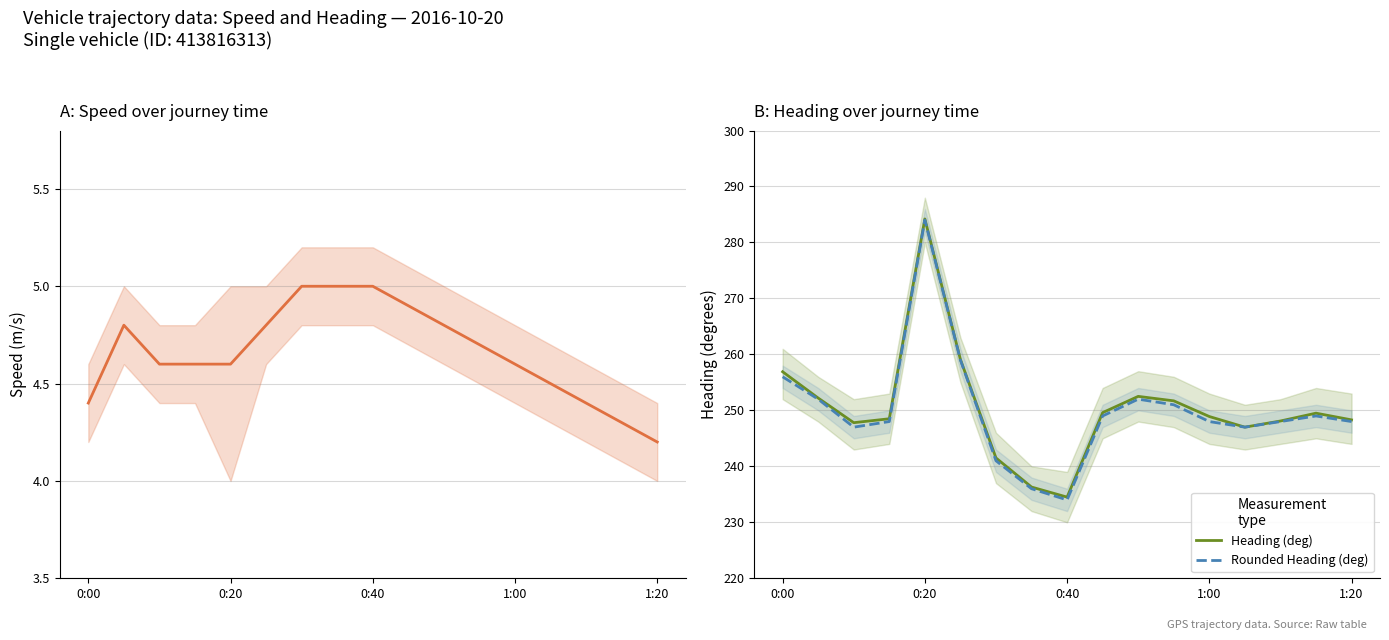

How many lines are shown in the chart?

3